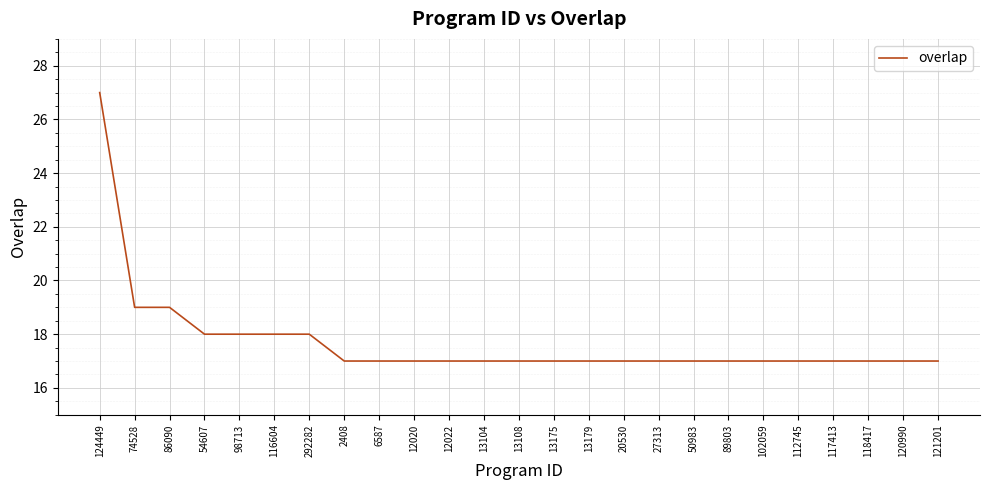

The value at 124449 is 27. True or false?

True